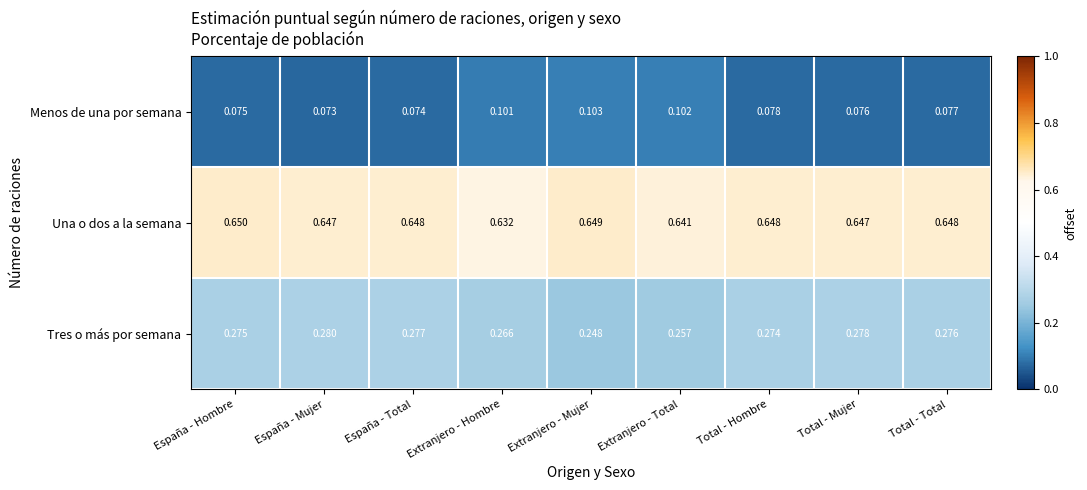

Is the value of Una o dos a la semana at Total - Total greater than the value of Menos de una por semana at Extranjero - Mujer?

Yes